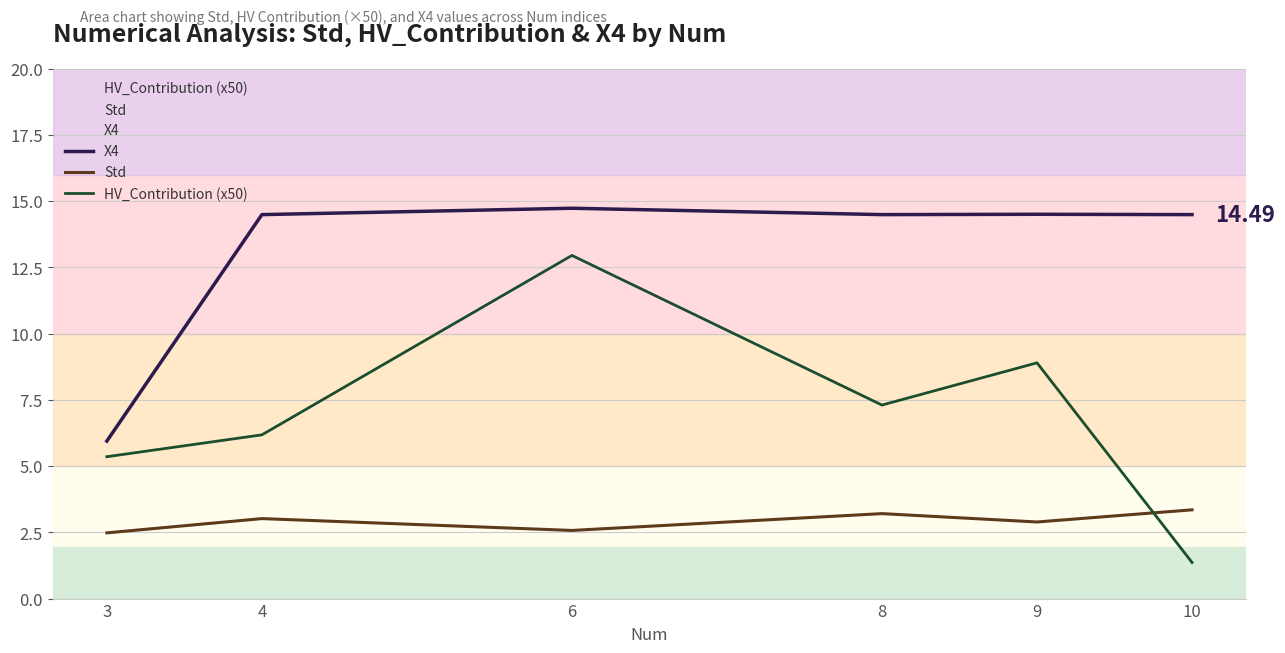

What is the highest value of the HV_Contribution (x50) series?

13.0